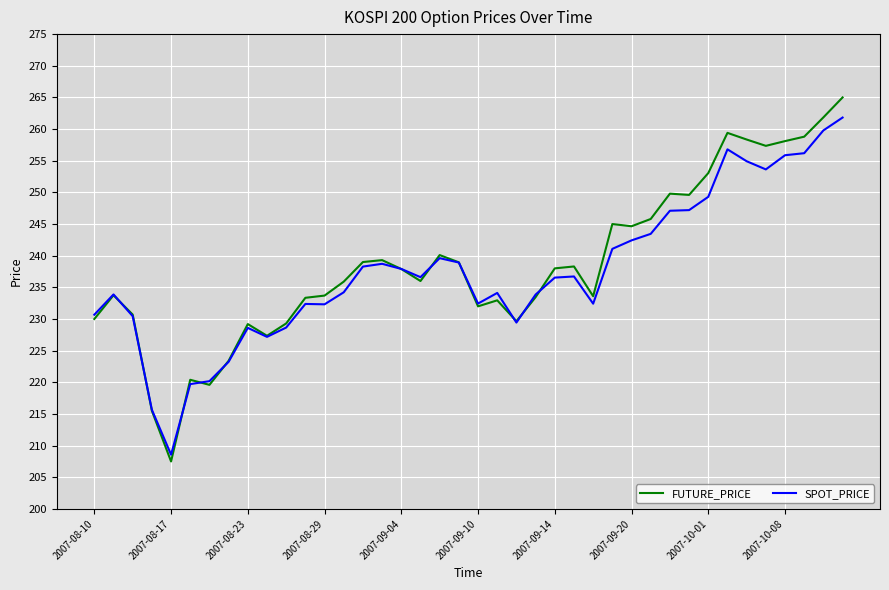

What is the greatest value displayed?

265.0